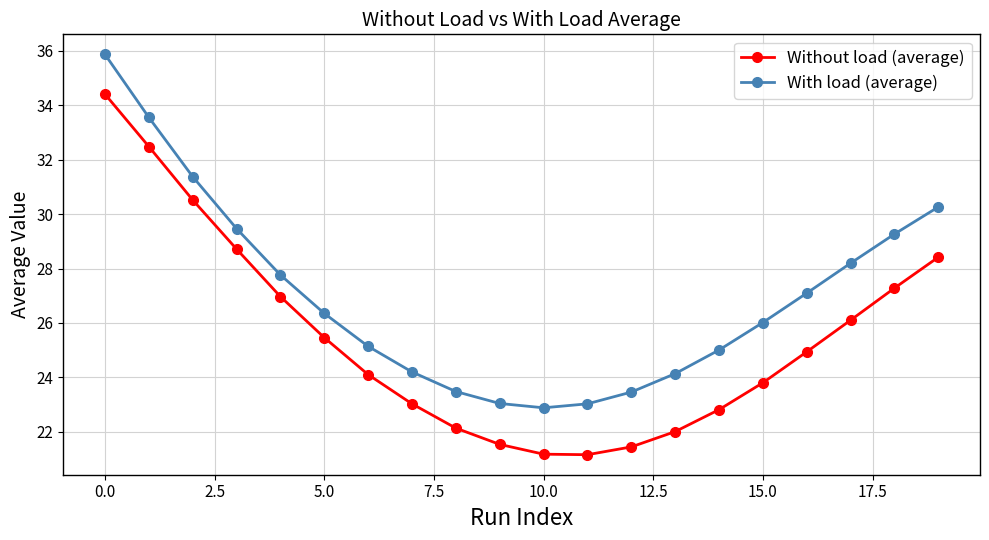

What are all the series names shown in the legend?

Without load (average), With load (average)